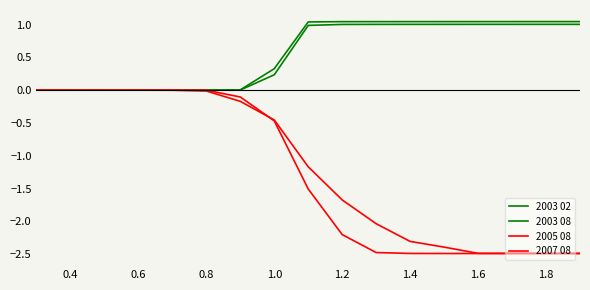

True or false: 2007 08 and 2003 02 intersect in this chart.

False